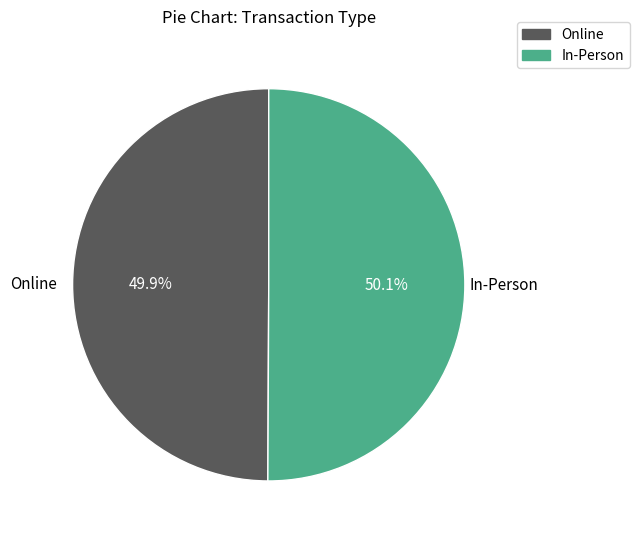

Is there any slice that represents more than half of the pie?

Yes